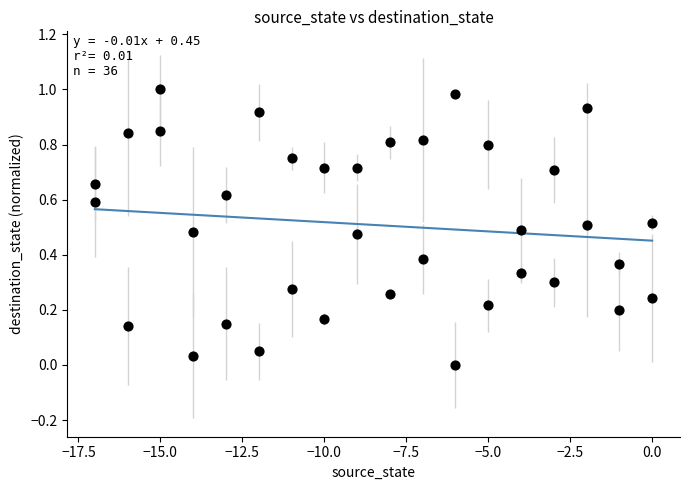

What is the range of X values (max minus min)?

17.0